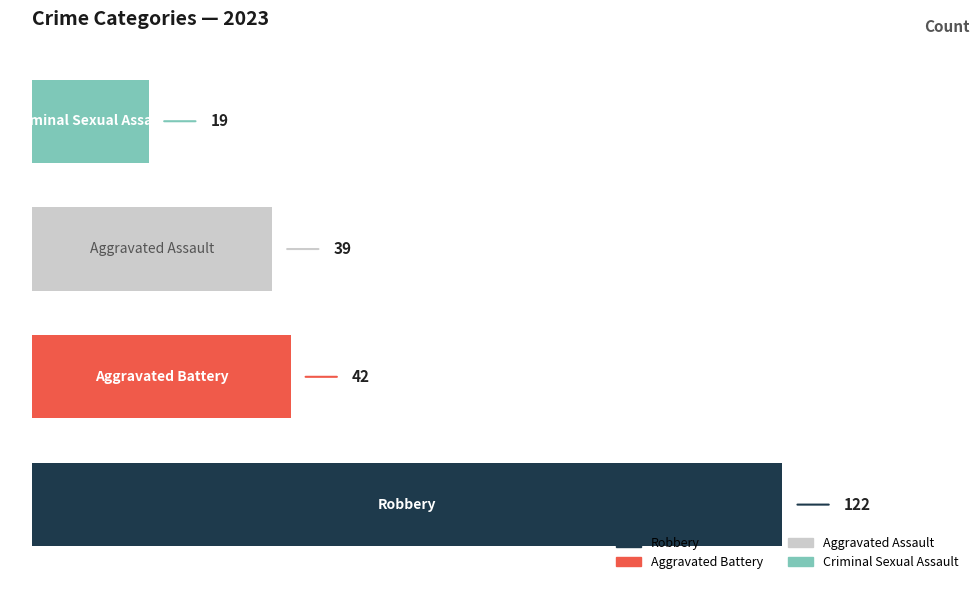

Reading bottom to top, list all the values displayed in this chart.

122	42	39	19